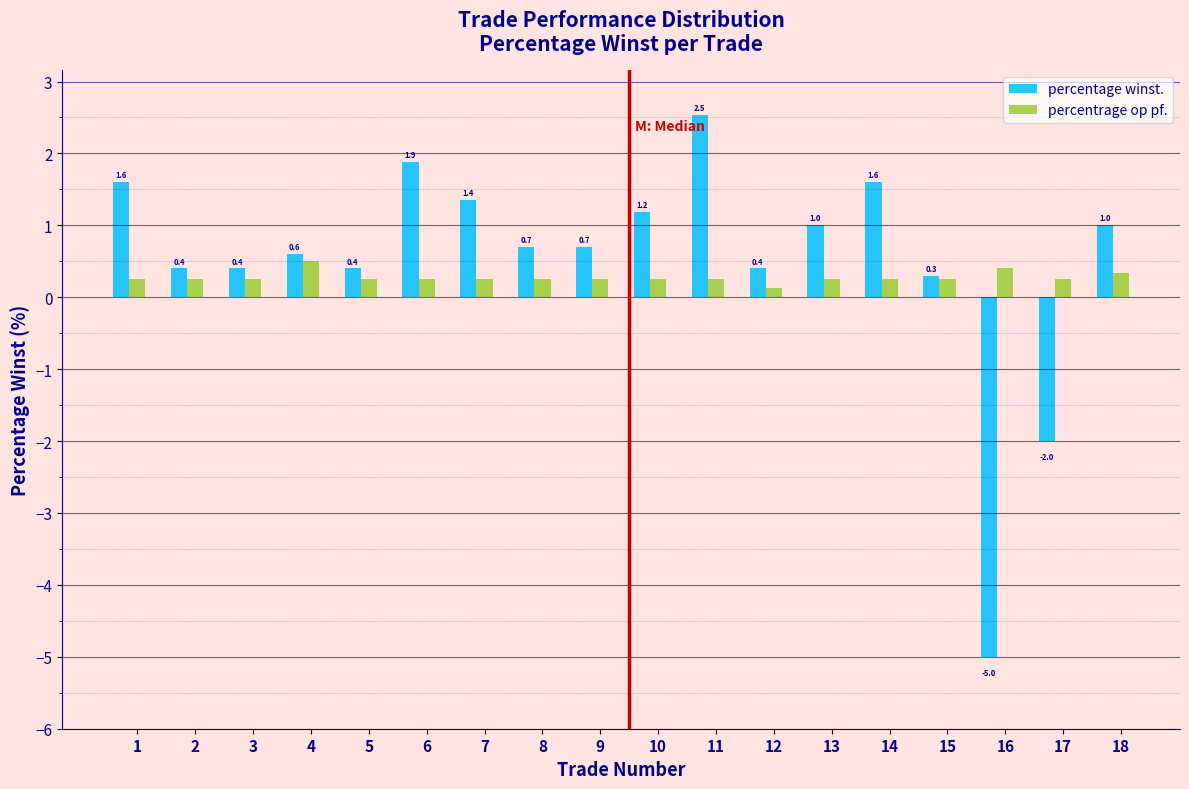

What is the spread (max minus min) of values at 11?

2.3